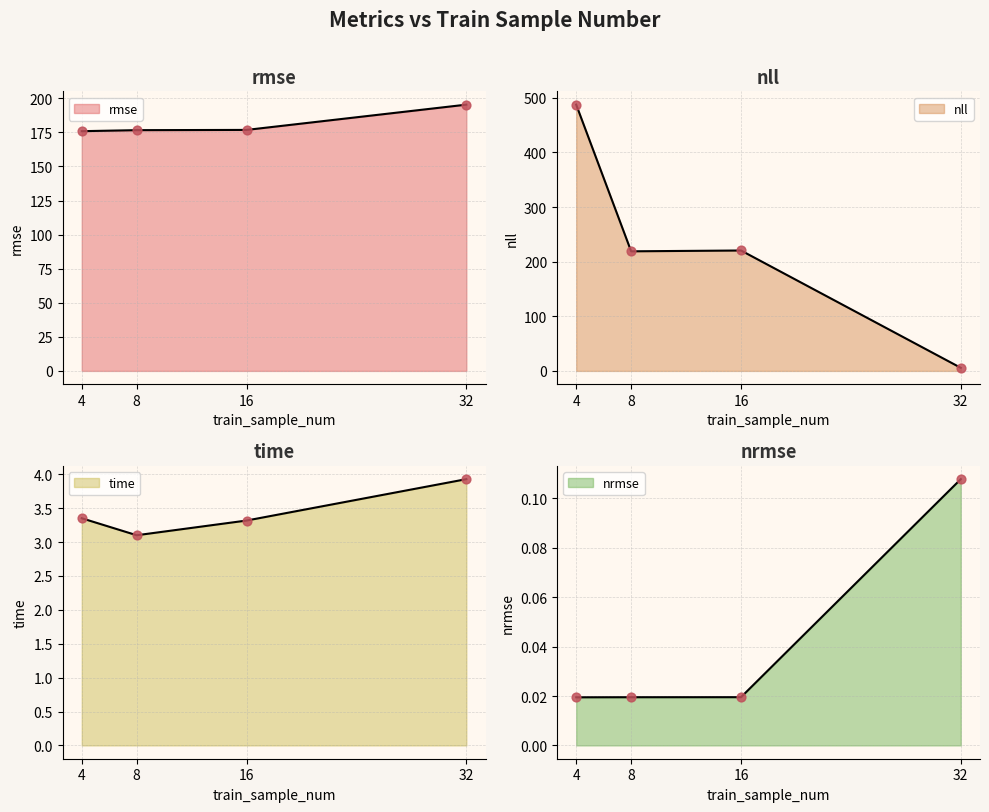

What is the total value across all series at 32?

205.1